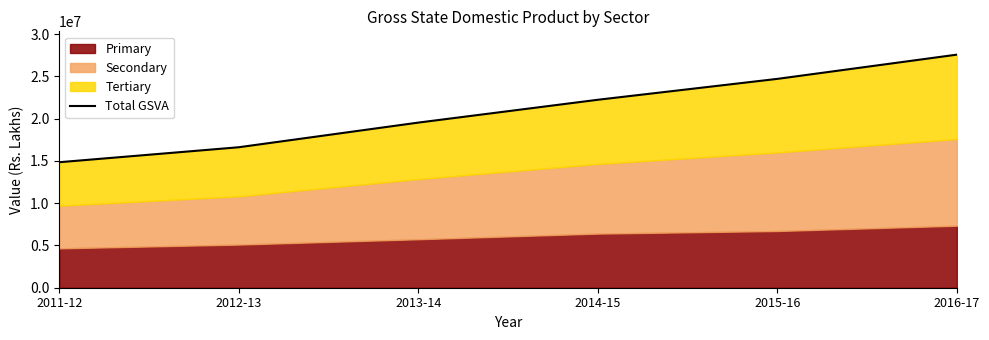

Reading left to right, transcribe all the data shown in this chart.

14842983	16613332	19528409	22228481	24699264	27565487